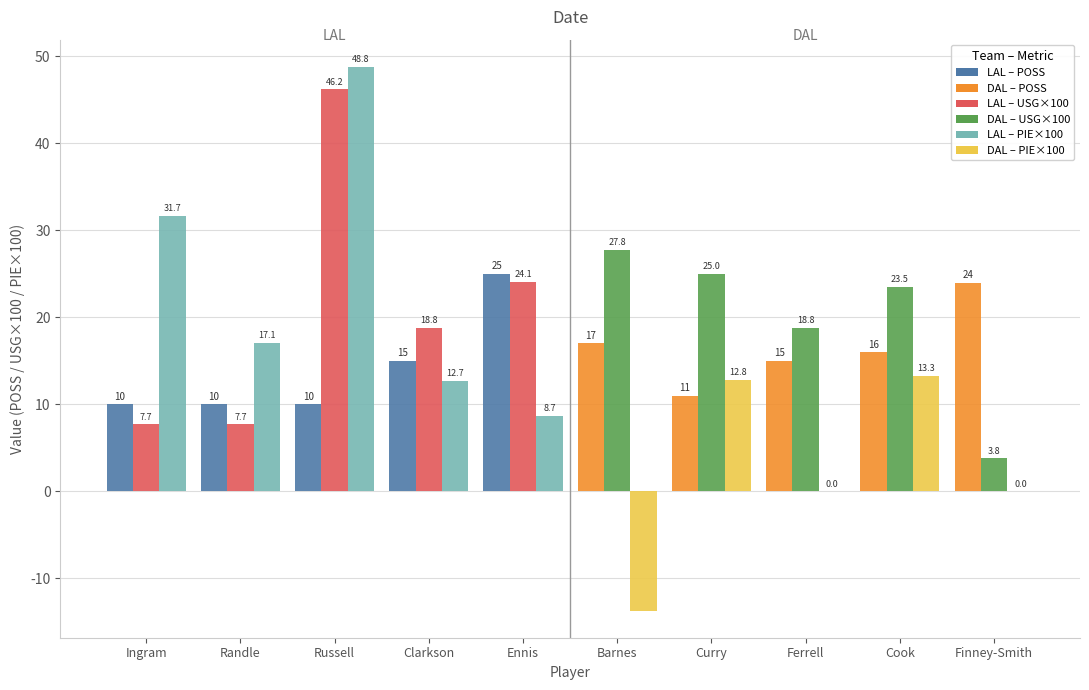

At which category is the sum across all series the highest?

Russell